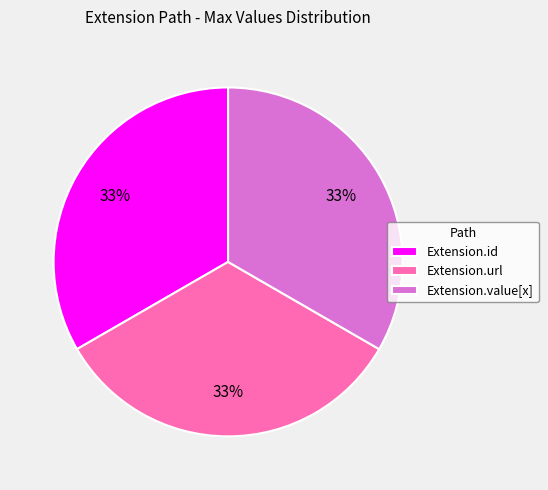

Do Extension.value[x] and Extension.id together represent more than half of the pie?

Yes